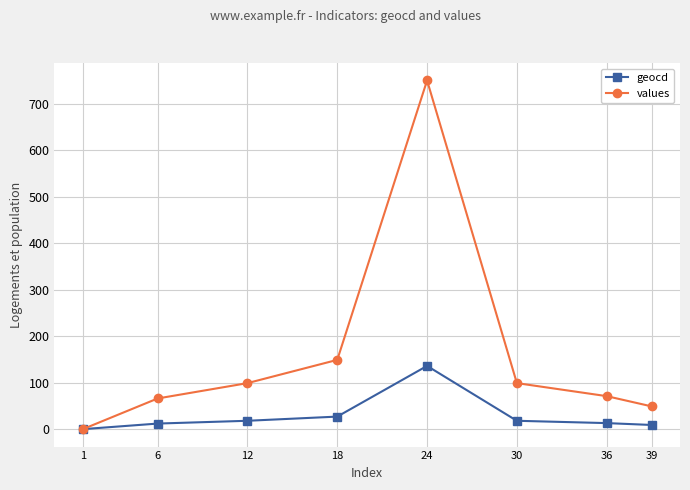

Which series has the largest range (max minus min)?

values